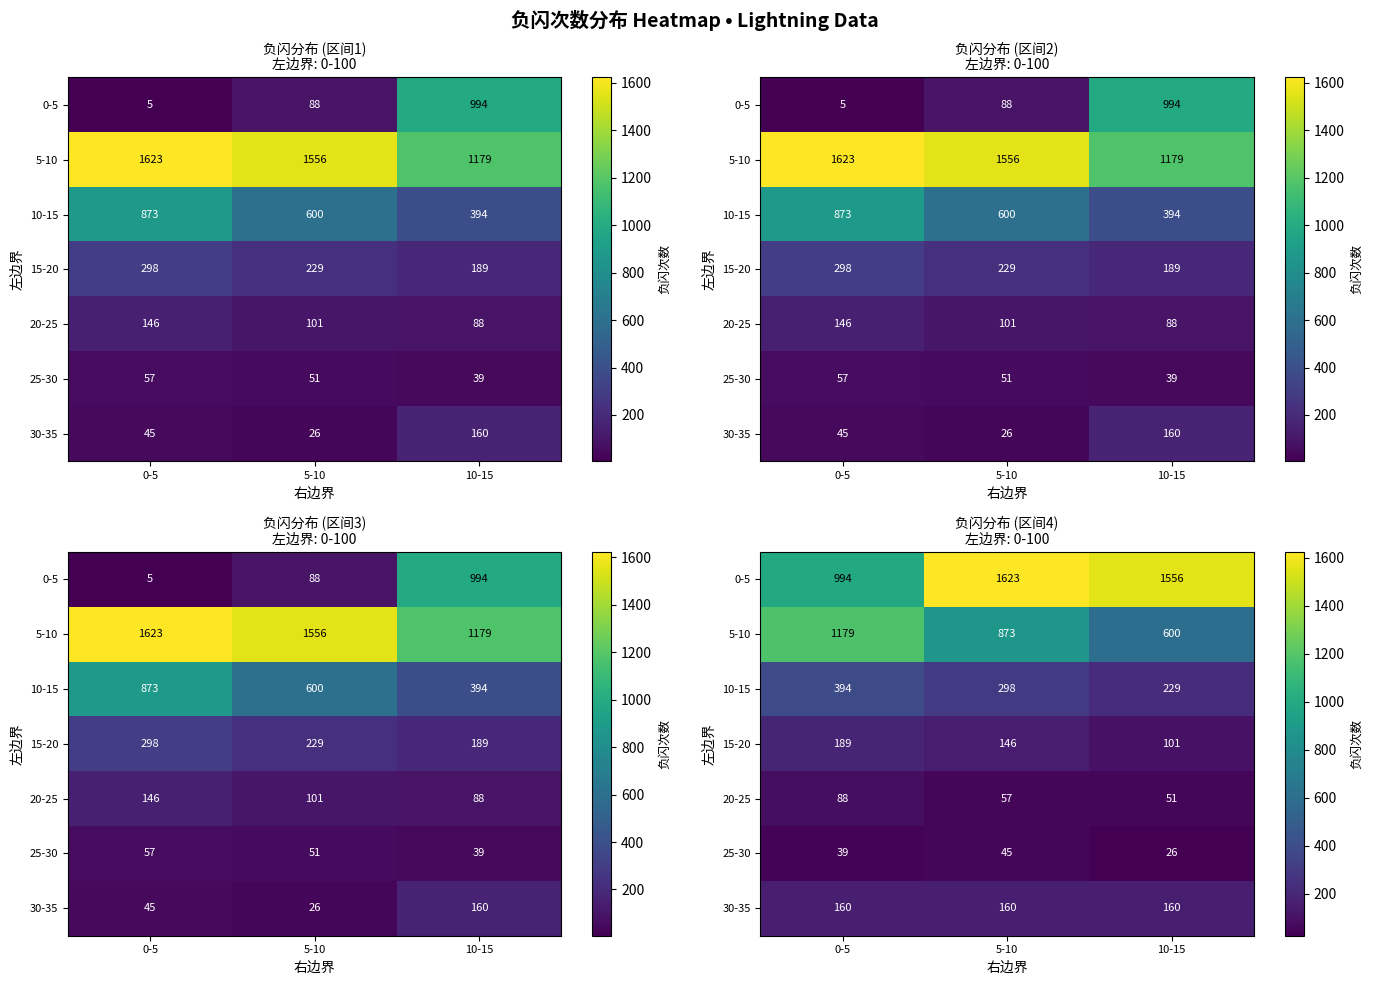

What is the difference between the maximum and second lowest values in the 15-20 series?

43